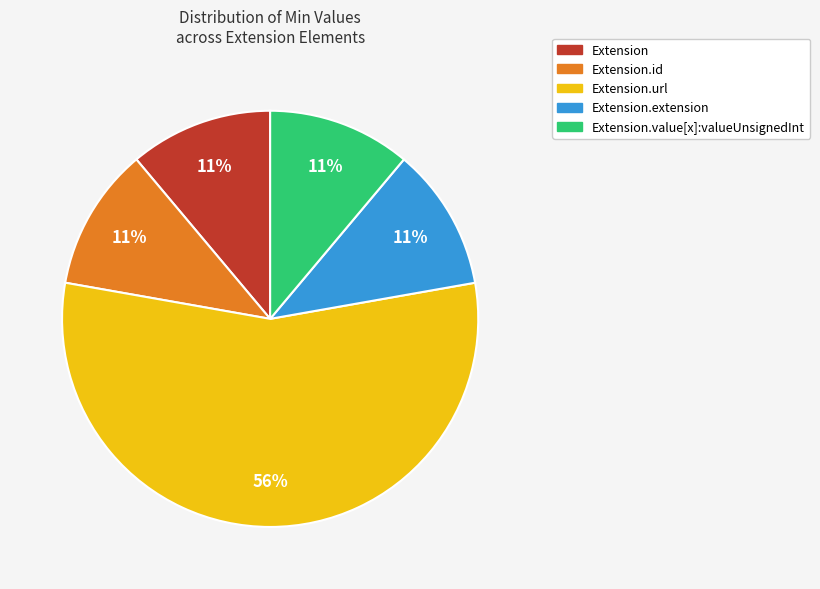

Is there a majority slice in this chart?

Yes